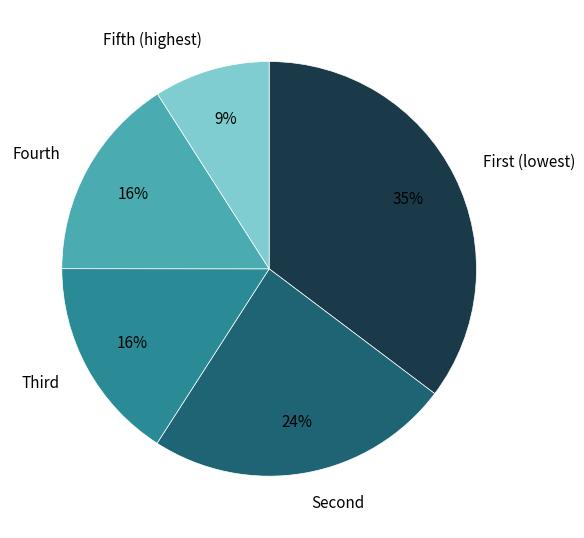

Is it true that Fourth is 22% of the pie?

False